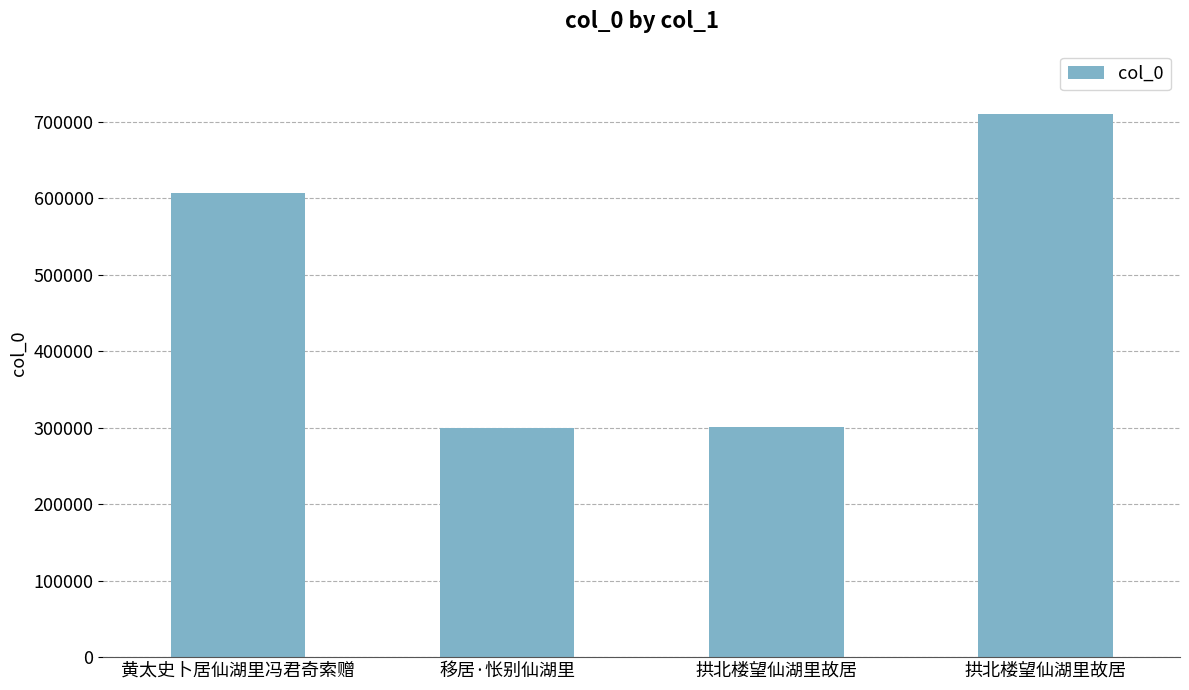

Which label corresponds to the largest value in the chart?

拱北楼望仙湖里故居